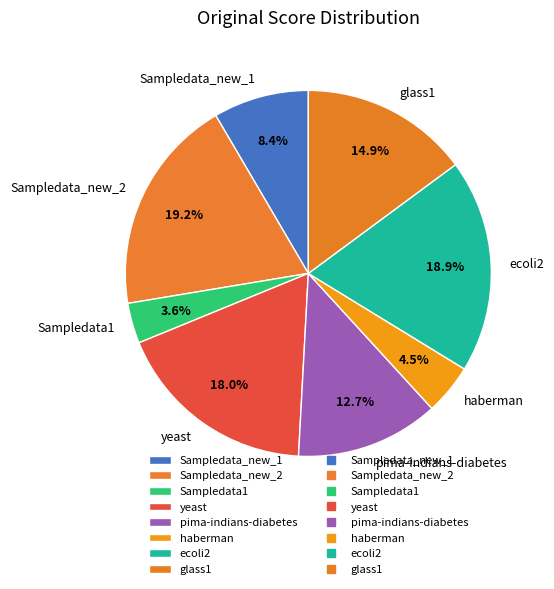

How many slices are in this pie chart?

8